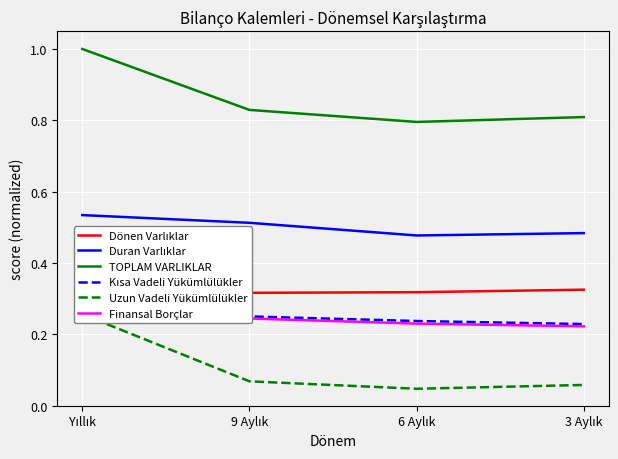

Count the number of data series in this chart.

6